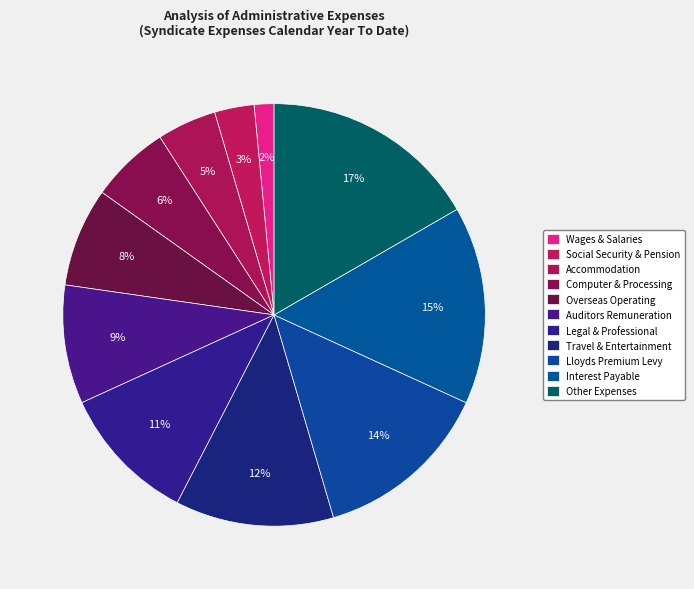

How many segments does this pie chart have?

11